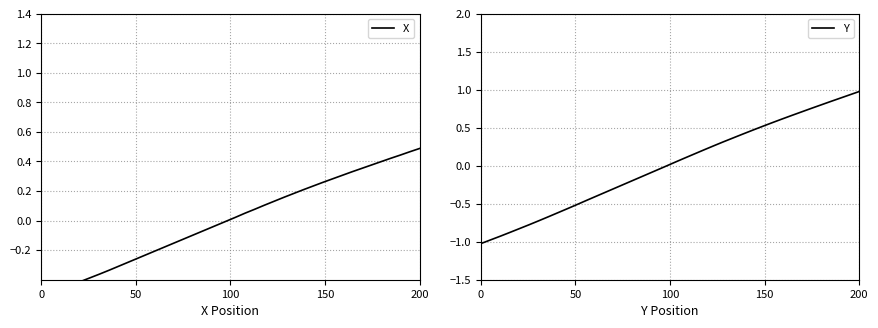

What is the highest value of the Y series?

1.0